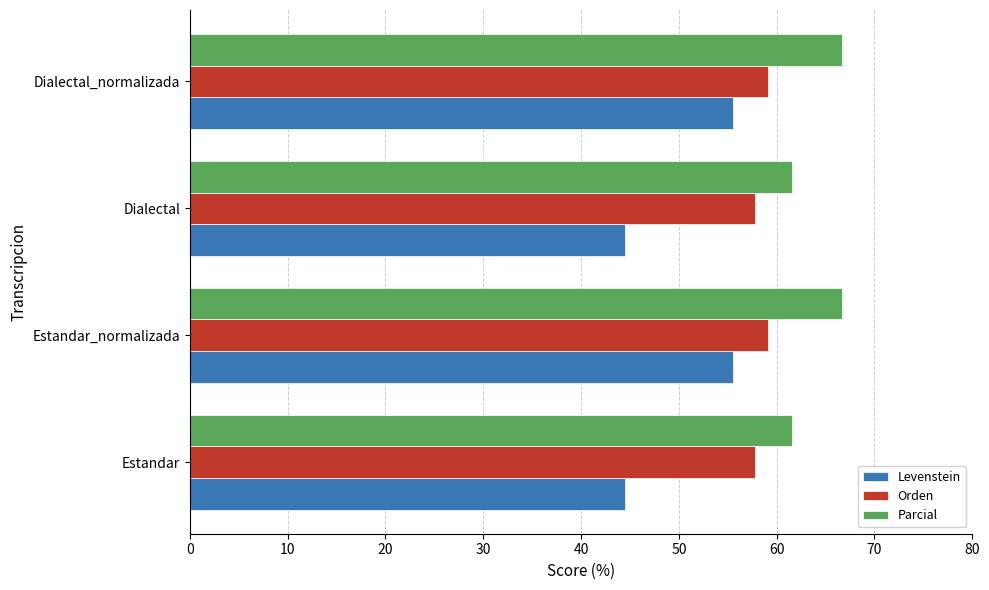

Which series has the largest total across all categories?

Parcial